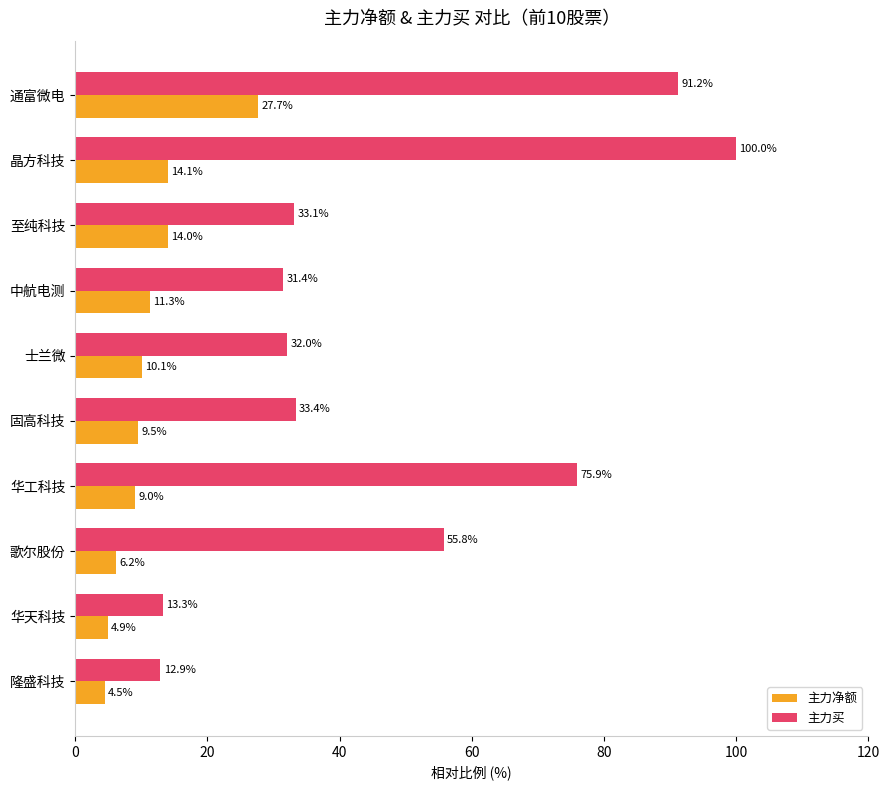

Between 通富微电 and 中航电测, which series saw the biggest shift?

主力买